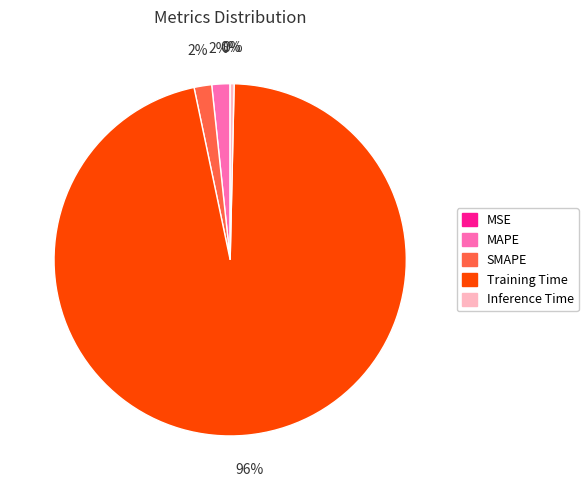

To the nearest percent, what is the difference between the largest and smallest slice percentages?

96%